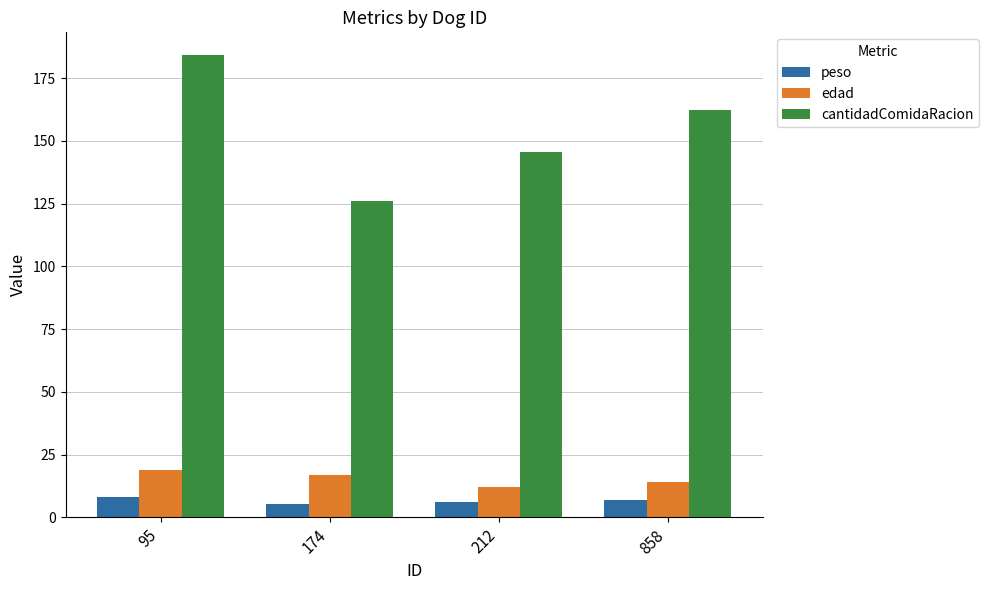

What is the value of the peso bar at the 4th from the left?

7.1